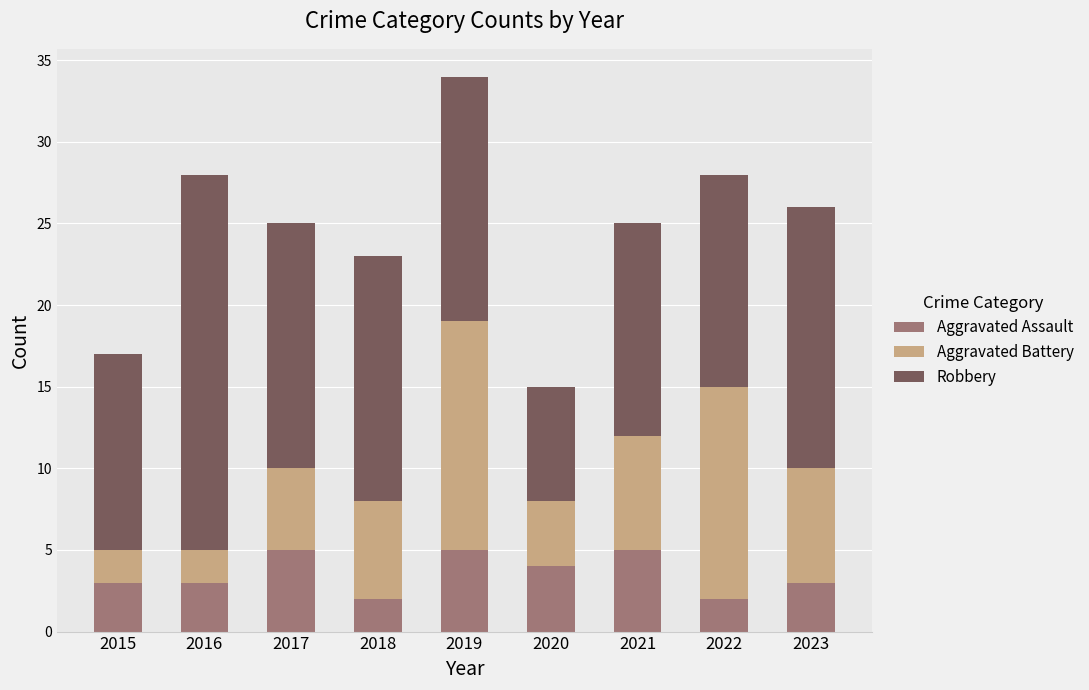

What is the total value across all series at 2018?

23